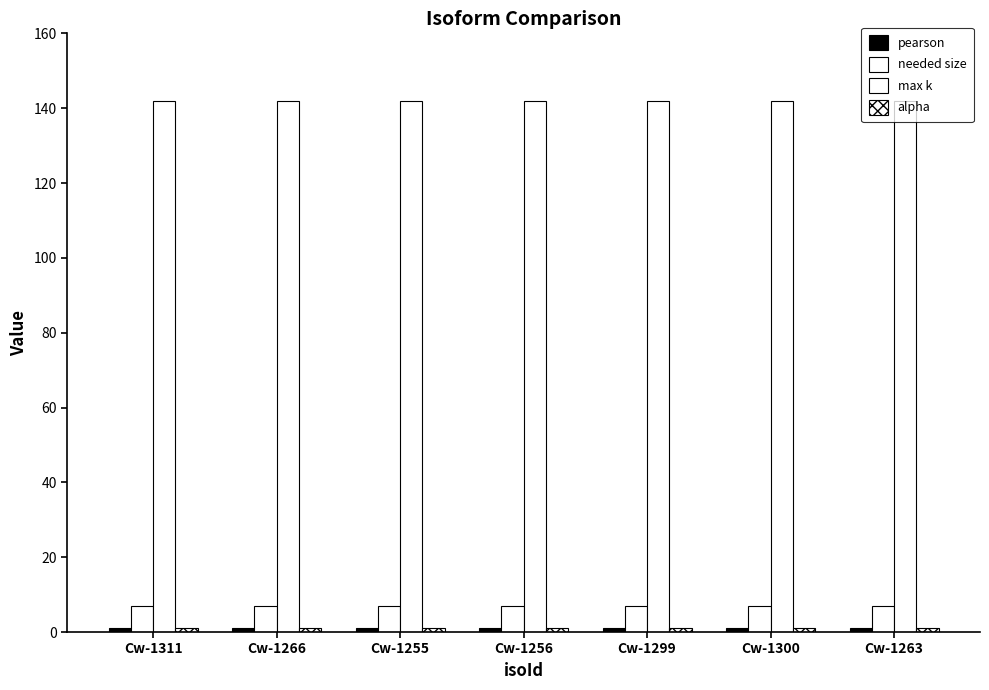

Which category has the highest value across all series?

Cw-1311